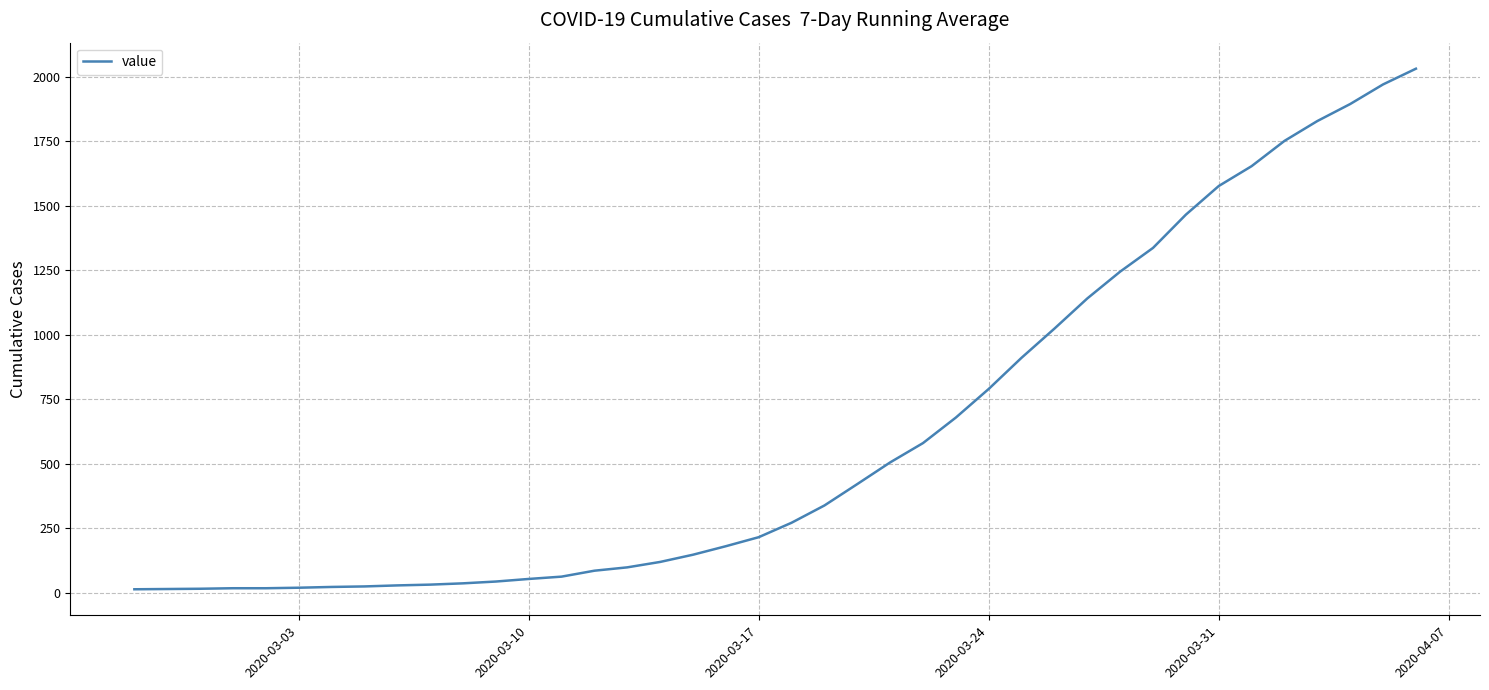

What is the maximum value shown in the chart?

2032